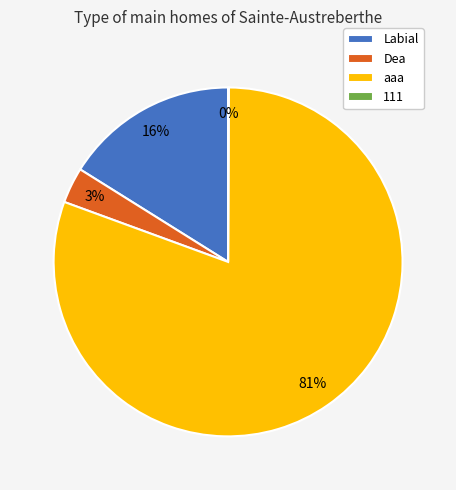

Is it true that Labial is 28% of the pie?

False